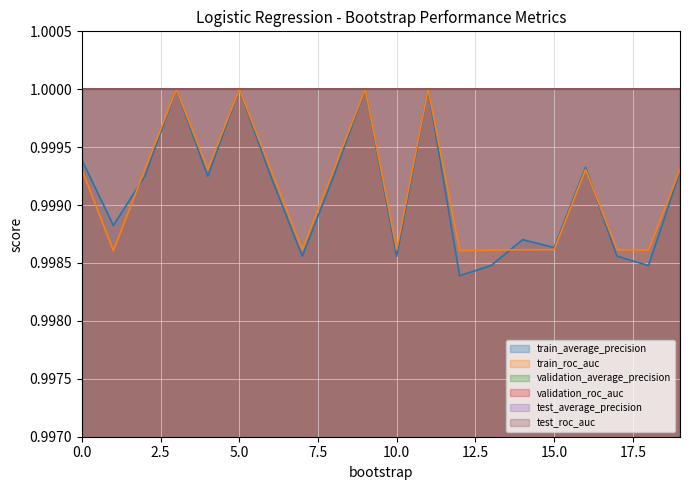

True or false: train_roc_auc and test_average_precision cross at least once.

False